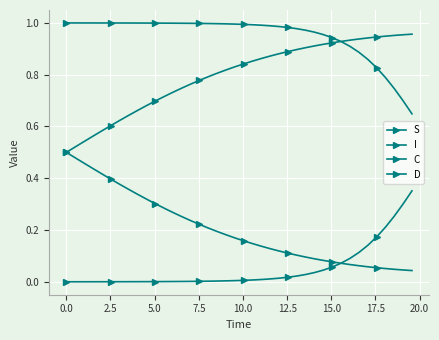

How many lines are shown in the chart?

4